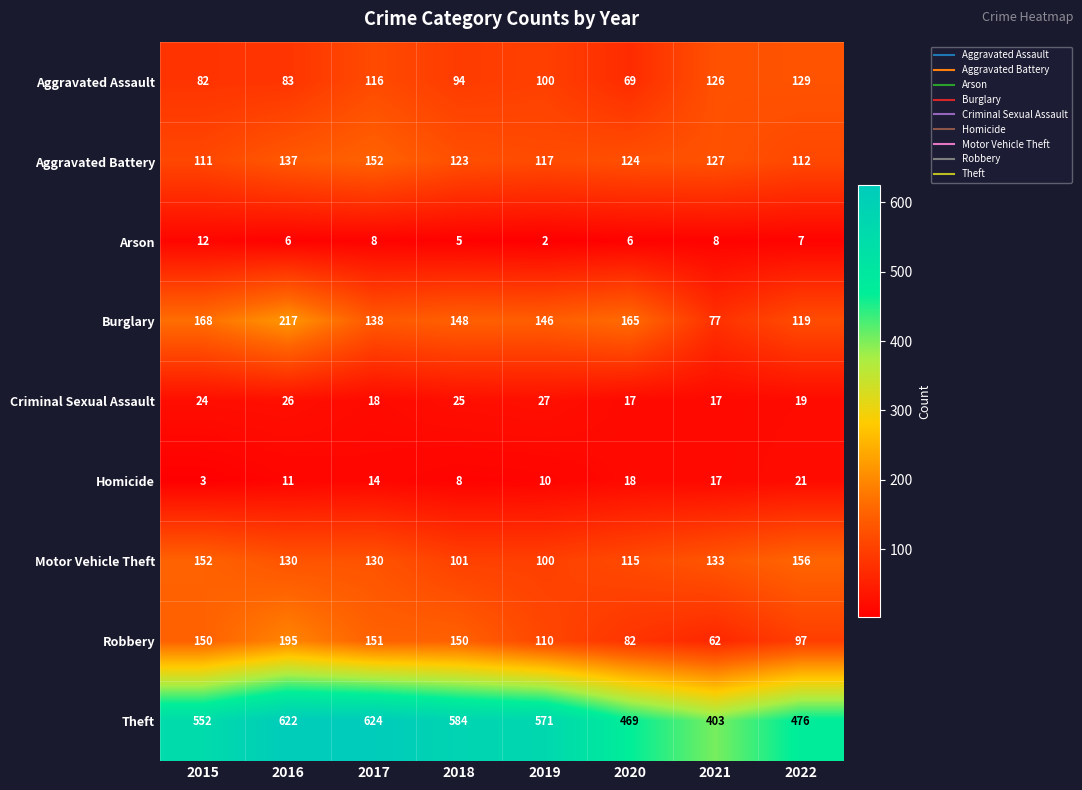

What is the difference between the highest and lowest values at 2022?

469